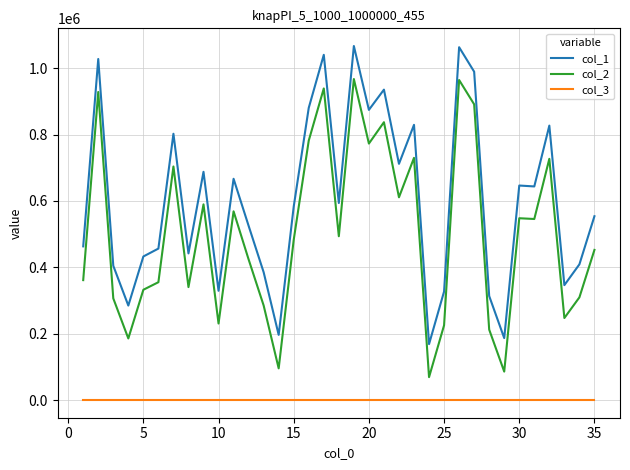

True or false: col_2 and col_1 intersect in this chart.

False